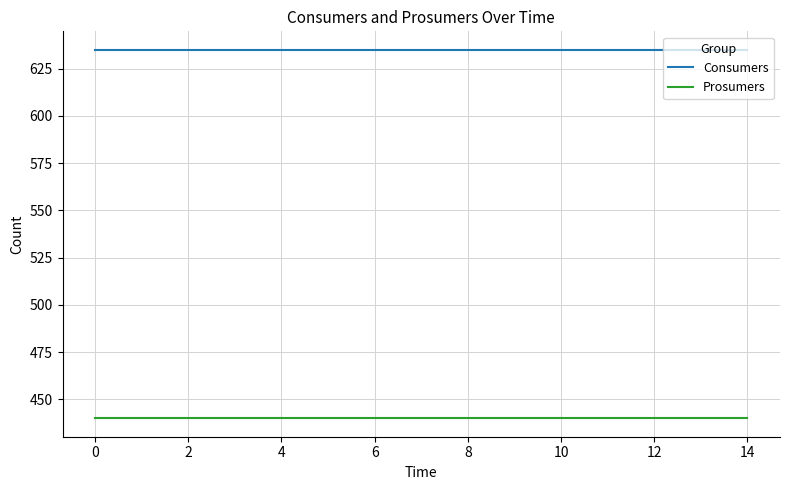

Reading left to right, what are all the values shown in this chart?

Consumers: 635	635	635	635	635	635	635	635	635	635	635	635	635	635	635
Prosumers: 440	440	440	440	440	440	440	440	440	440	440	440	440	440	440